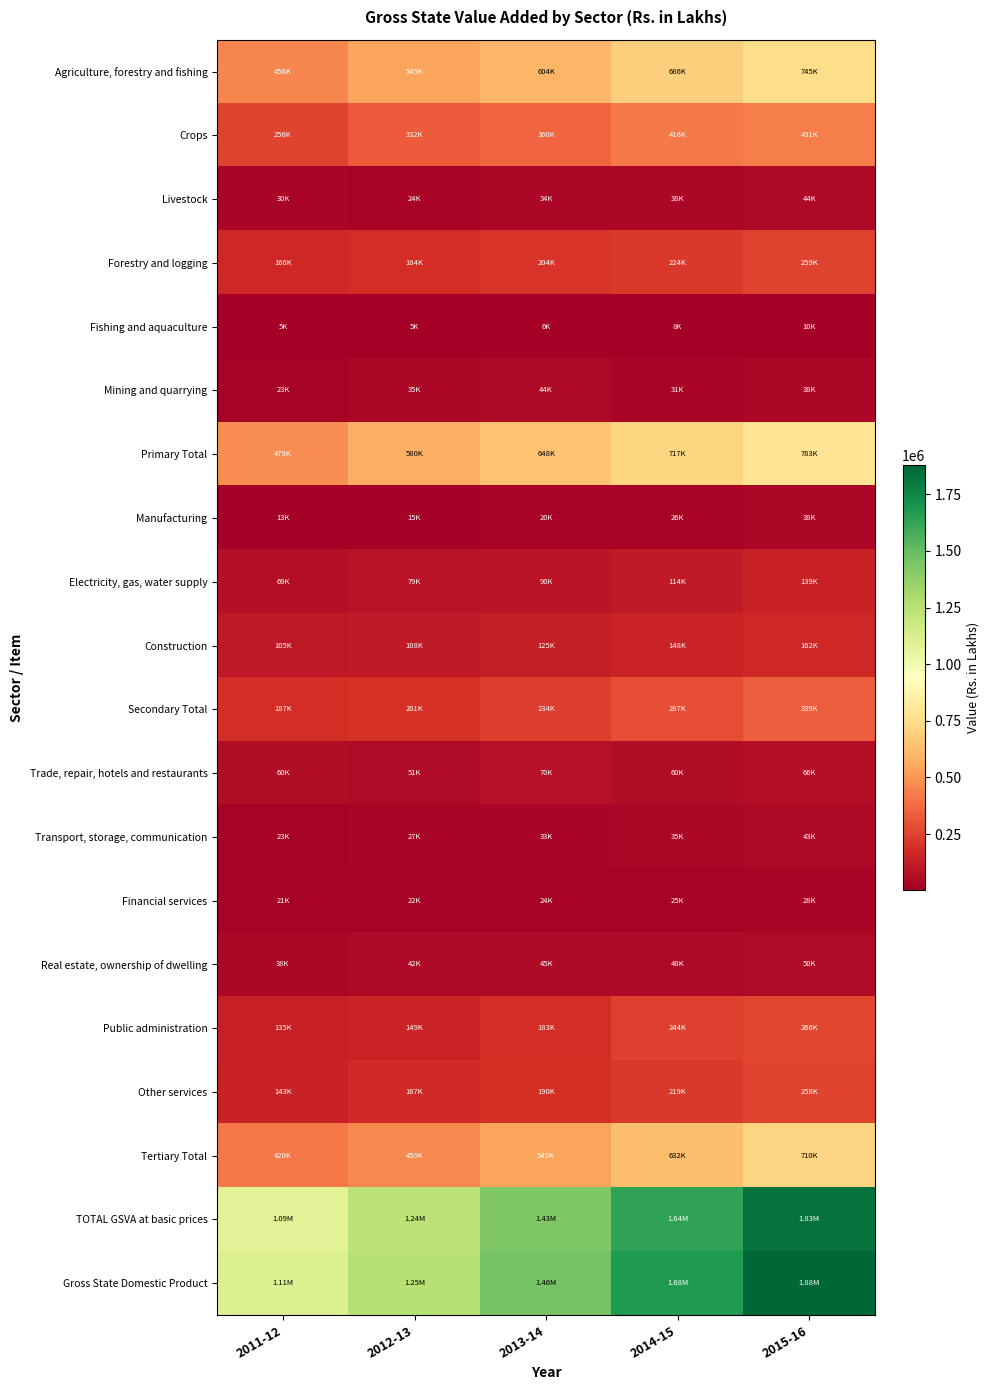

At which category is the sum across all series the highest?

2015-16